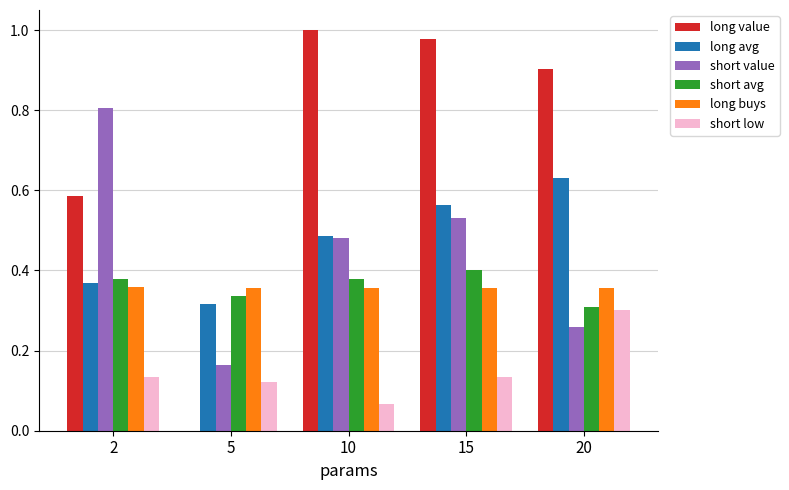

What is the sum of all short value values?

2.2